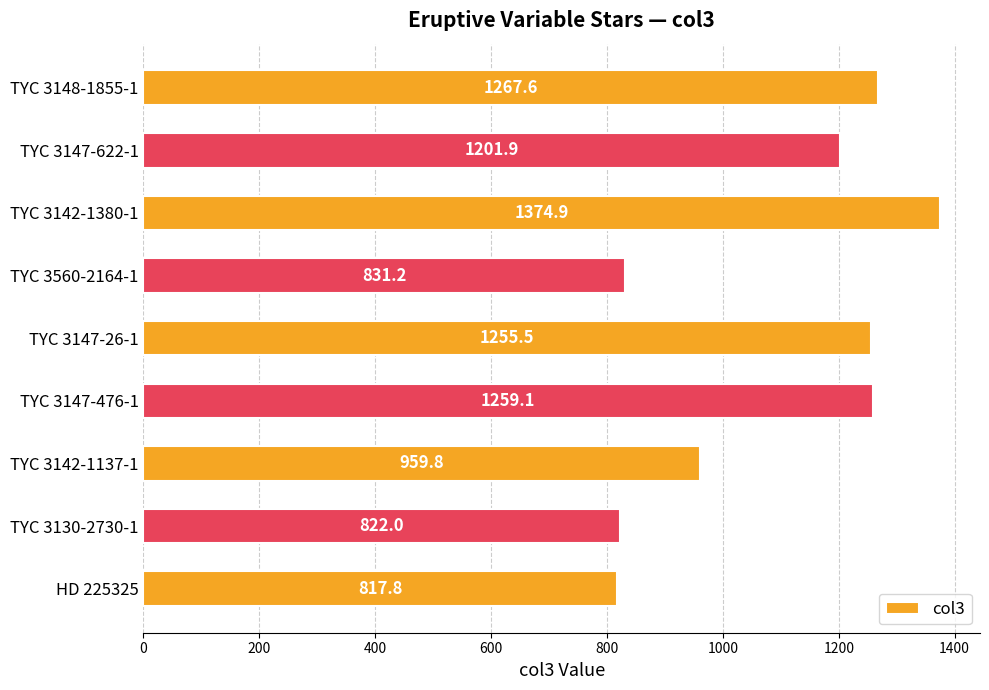

What is the ratio of the value at TYC 3147-476-1 to the value at TYC 3142-1137-1?

1.3